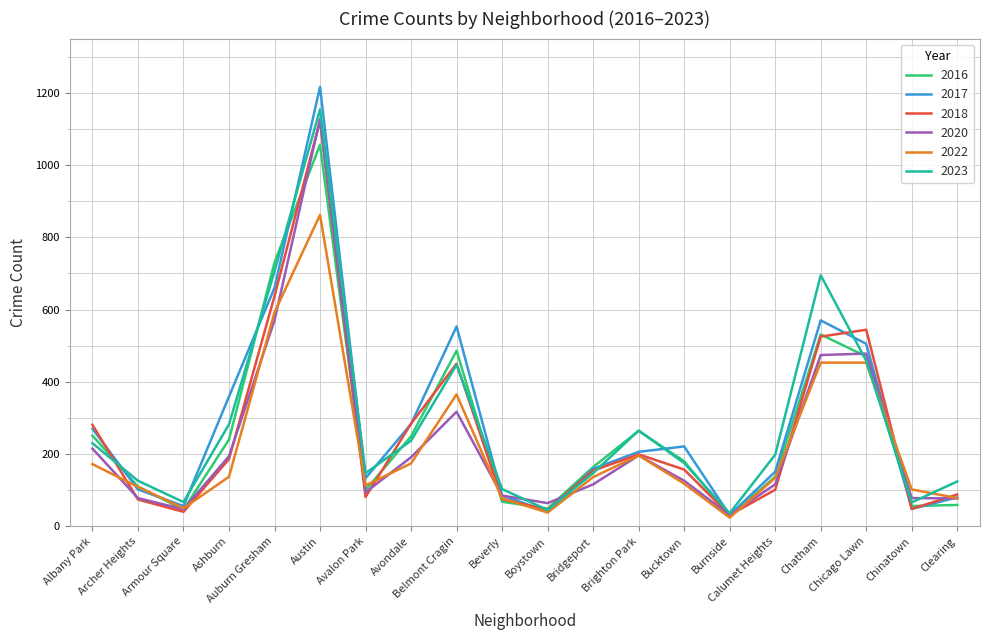

What is the lowest value of the 2017 series?

31